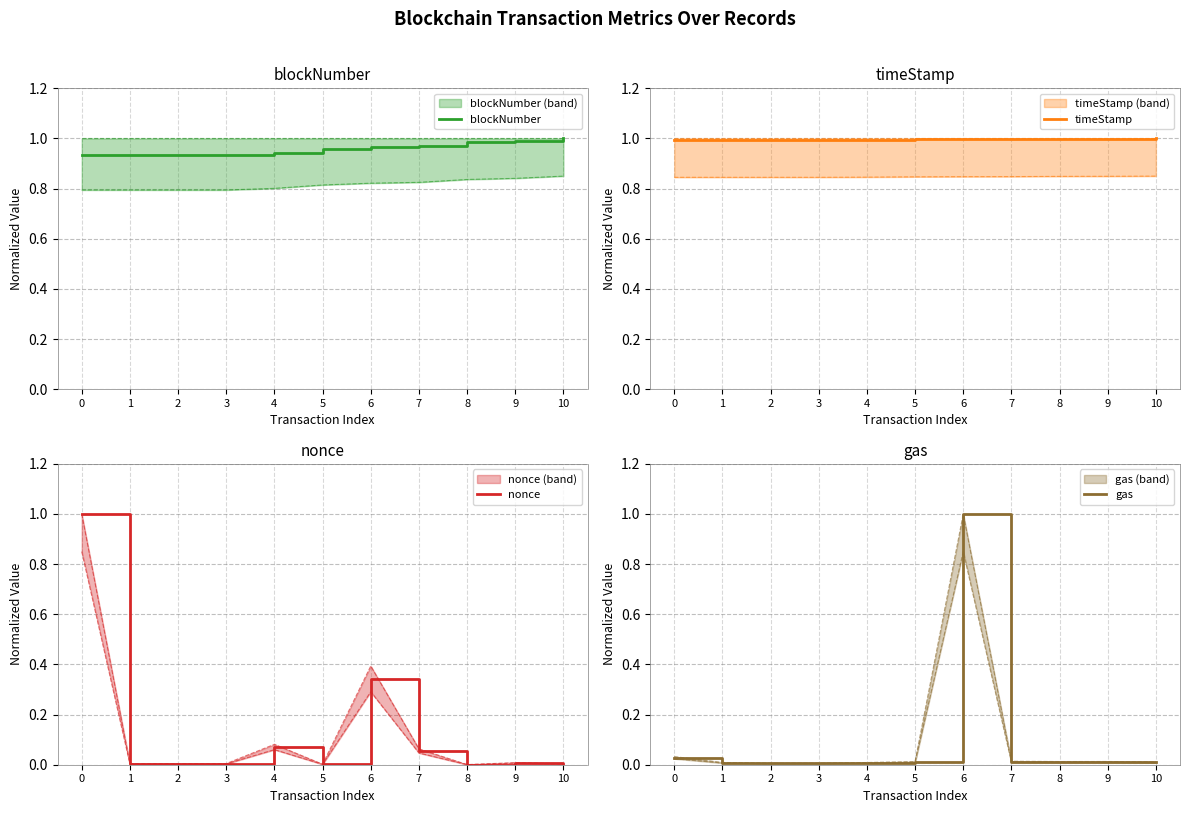

At which category does the chart reach its minimum across all series?

8